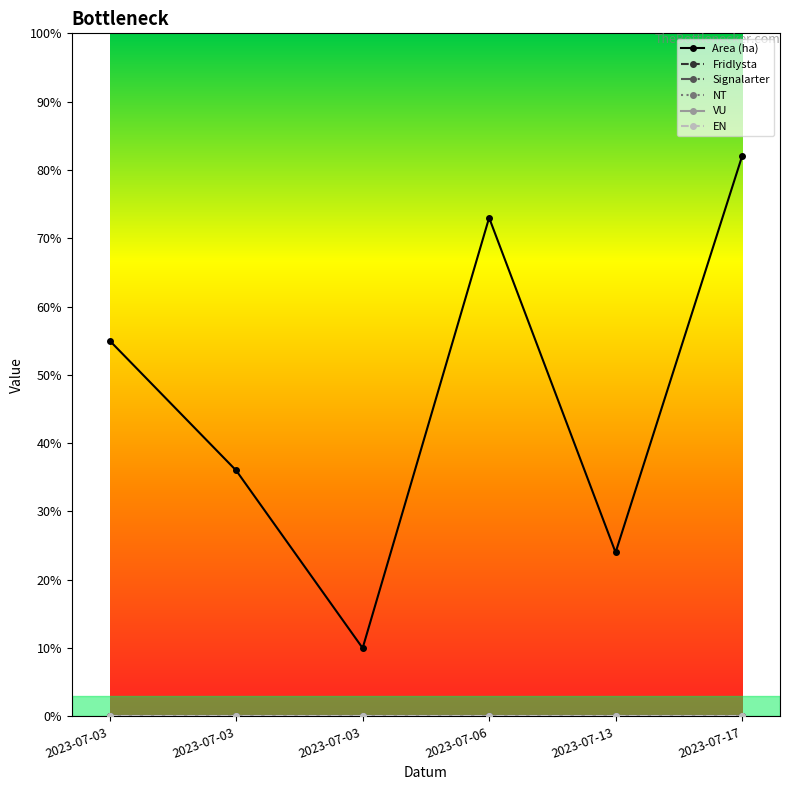

Reading left to right, extract all data points from this chart.

Area (ha): 2023-07-03=5.5	2023-07-03=3.6	2023-07-03=1.0	2023-07-06=7.3	2023-07-13=2.4	2023-07-17=8.2
Fridlysta: 2023-07-03=0.0	2023-07-03=0.0	2023-07-03=0.0	2023-07-06=0.0	2023-07-13=0.0	2023-07-17=0.0
Signalarter: 2023-07-03=0.0	2023-07-03=0.0	2023-07-03=0.0	2023-07-06=0.0	2023-07-13=0.0	2023-07-17=0.0
NT: 2023-07-03=0.0	2023-07-03=0.0	2023-07-03=0.0	2023-07-06=0.0	2023-07-13=0.0	2023-07-17=0.0
VU: 2023-07-03=0.0	2023-07-03=0.0	2023-07-03=0.0	2023-07-06=0.0	2023-07-13=0.0	2023-07-17=0.0
EN: 2023-07-03=0.0	2023-07-03=0.0	2023-07-03=0.0	2023-07-06=0.0	2023-07-13=0.0	2023-07-17=0.0